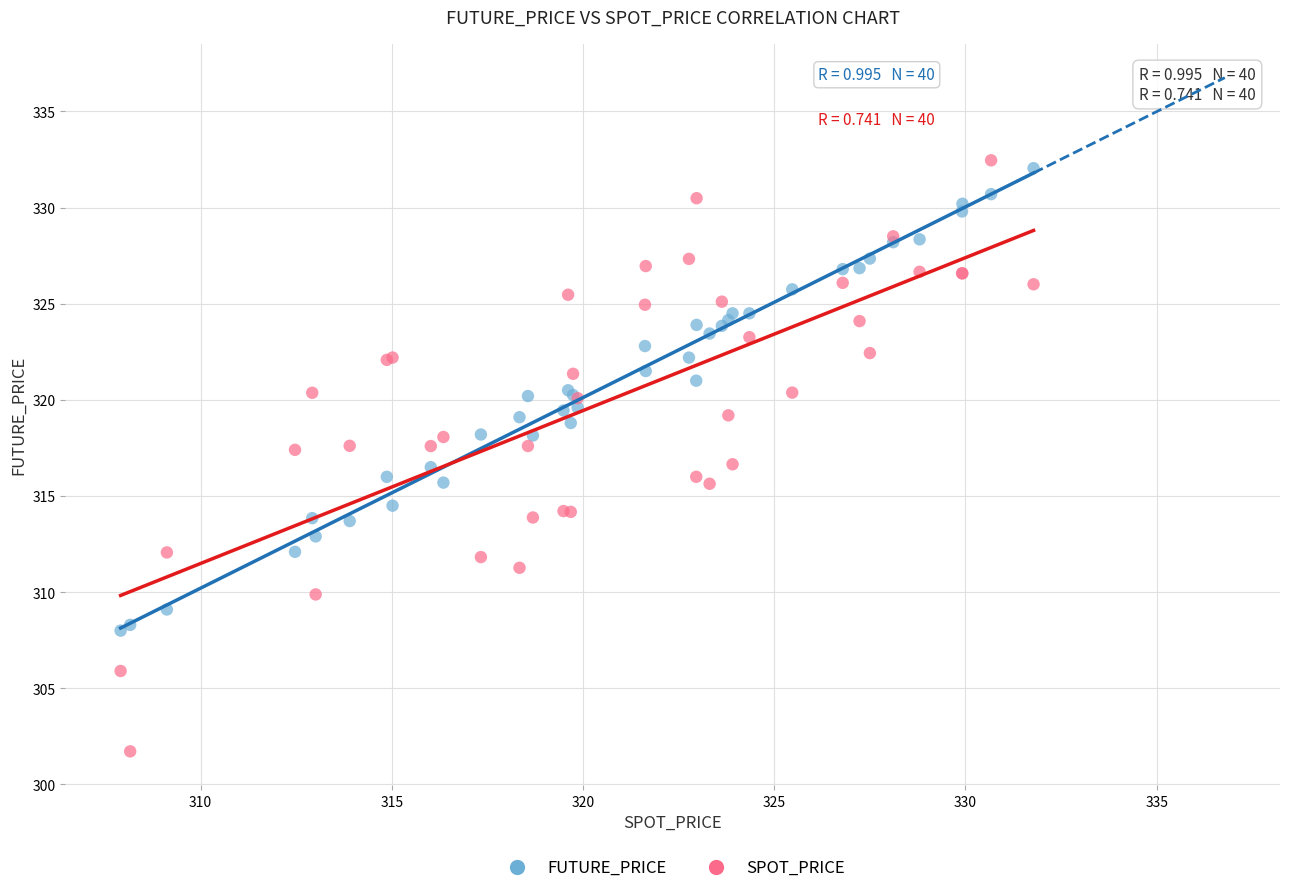

Which series has the largest Y range (max minus min)?

SPOT_PRICE